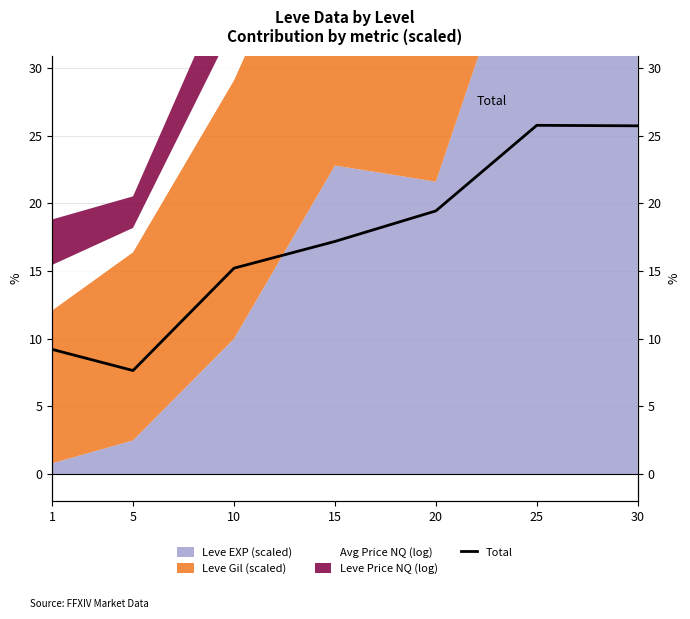

Rank the categories by value from lowest to highest.

5, 1, 10, 15, 20, 30, 25